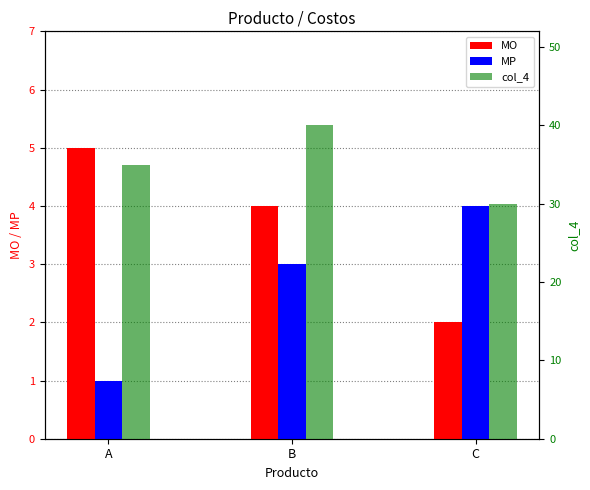

Between C and B, which is larger?

B